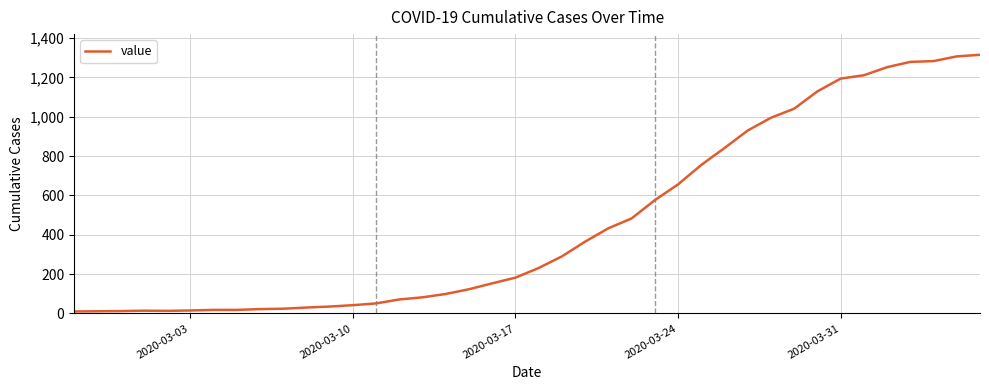

What is the maximum value shown in the chart?

1315